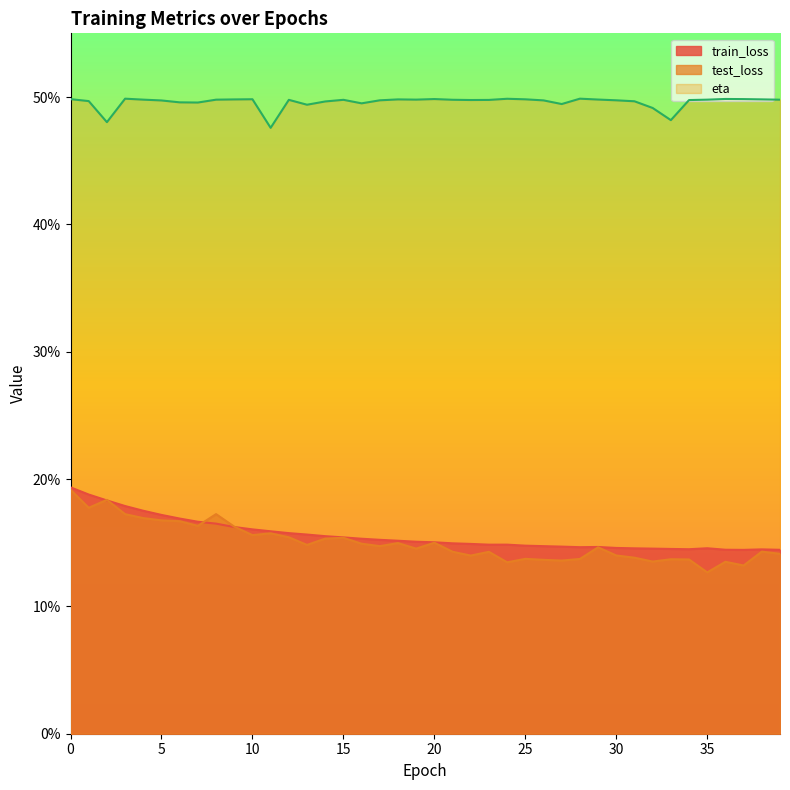

Reading right to left, transcribe all the data shown in this chart.

train_loss: 0.1	0.1	0.1	0.1	0.1	0.1	0.1	0.1	0.1	0.1	0.1	0.1	0.1	0.1	0.1	0.1	0.1	0.1	0.1	0.2	0.2	0.2	0.2	0.2	0.2	0.2	0.2	0.2	0.2	0.2	0.2	0.2	0.2	0.2	0.2	0.2	0.2	0.2	0.2	0.2
test_loss: 0.1	0.1	0.1	0.1	0.1	0.1	0.1	0.1	0.1	0.1	0.1	0.1	0.1	0.1	0.1	0.1	0.1	0.1	0.1	0.2	0.1	0.1	0.1	0.1	0.2	0.2	0.1	0.2	0.2	0.2	0.2	0.2	0.2	0.2	0.2	0.2	0.2	0.2	0.2	0.2
eta: 0.5	0.5	0.5	0.5	0.5	0.5	0.5	0.5	0.5	0.5	0.5	0.5	0.5	0.5	0.5	0.5	0.5	0.5	0.5	0.5	0.5	0.5	0.5	0.5	0.5	0.5	0.5	0.5	0.5	0.5	0.5	0.5	0.5	0.5	0.5	0.5	0.5	0.5	0.5	0.5